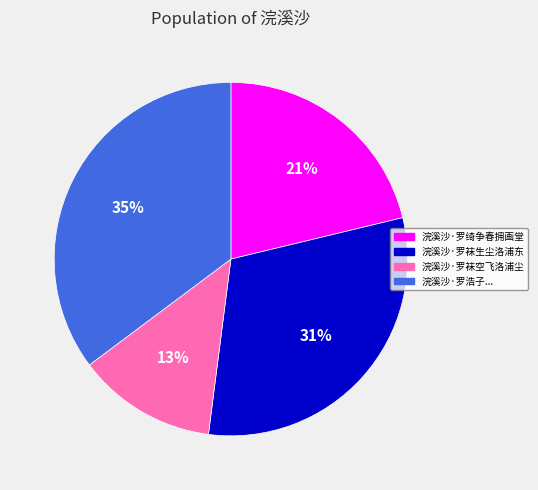

Combined, do 浣溪沙·罗浩子... and 浣溪沙·罗袜空飞洛浦尘 account for over 50%?

No